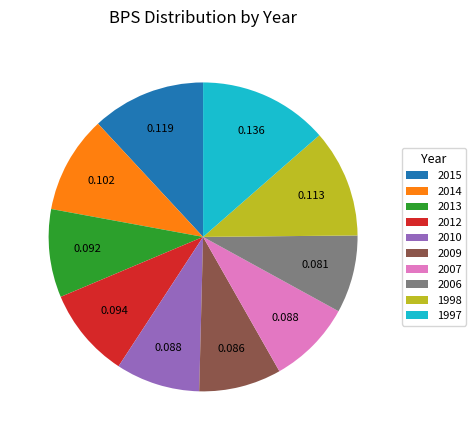

Approximately how many times larger is the value at 2009 compared to 2006?

1.1